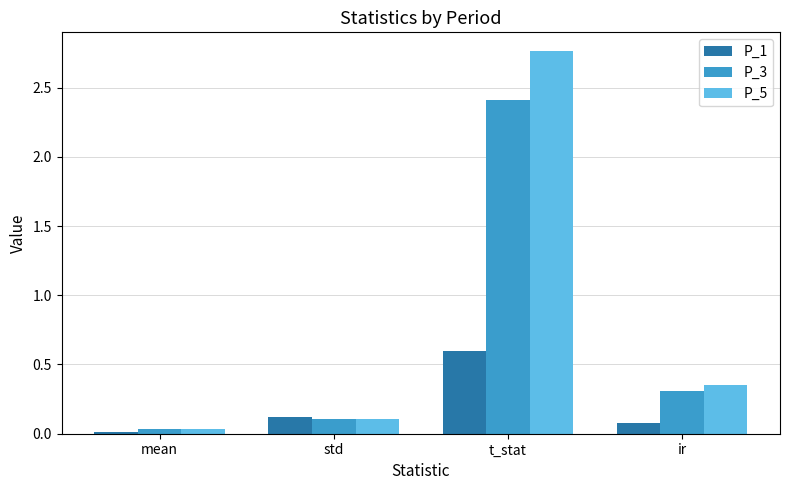

What is the total value across all series at mean?

0.1